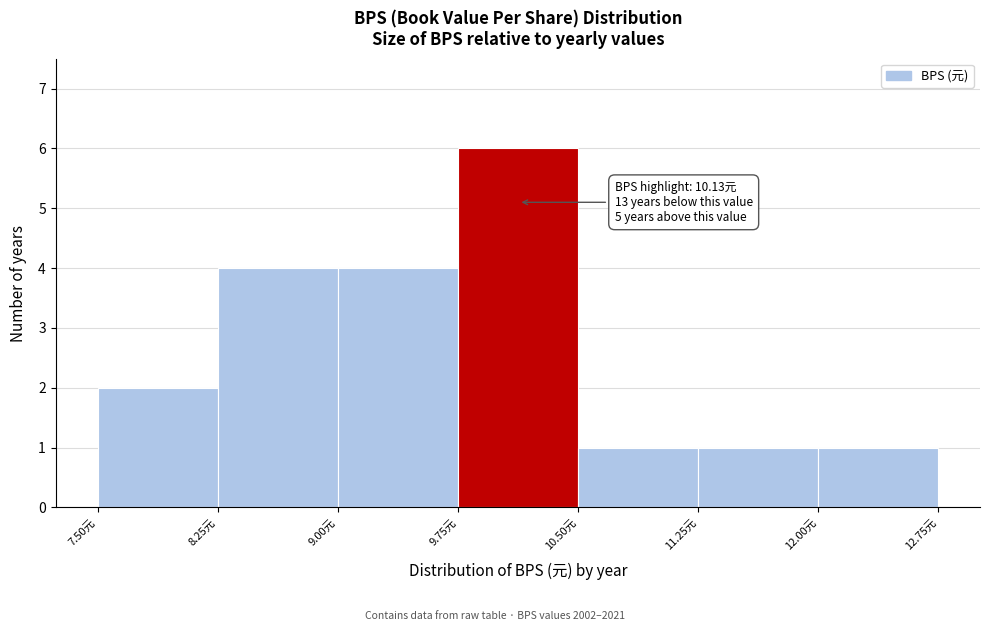

Which range on the x-axis has the tallest bar?

9.75 to 10.50